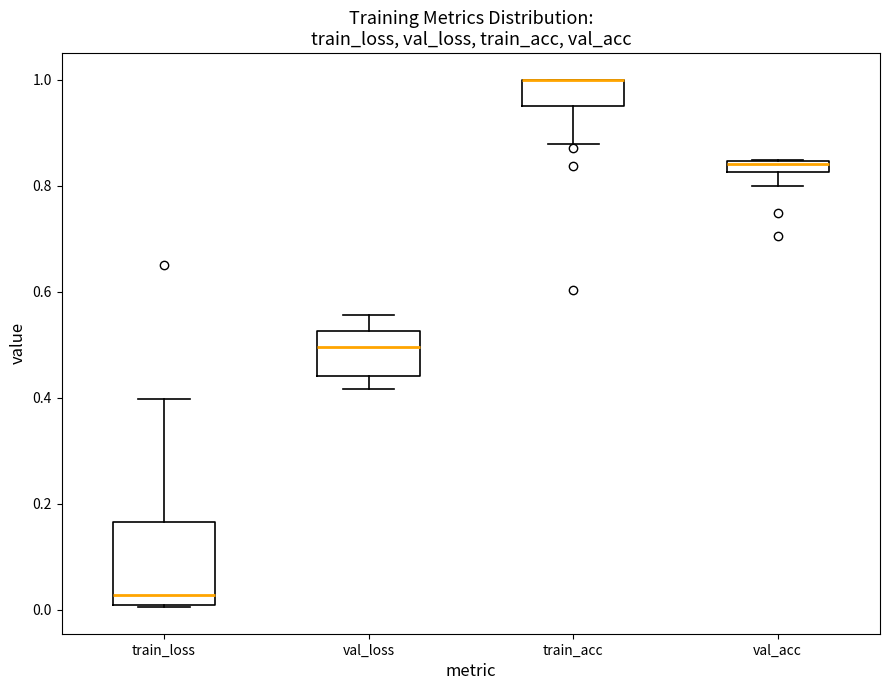

Comparing the boxes themselves (not the whiskers), which one is the tallest?

train_loss